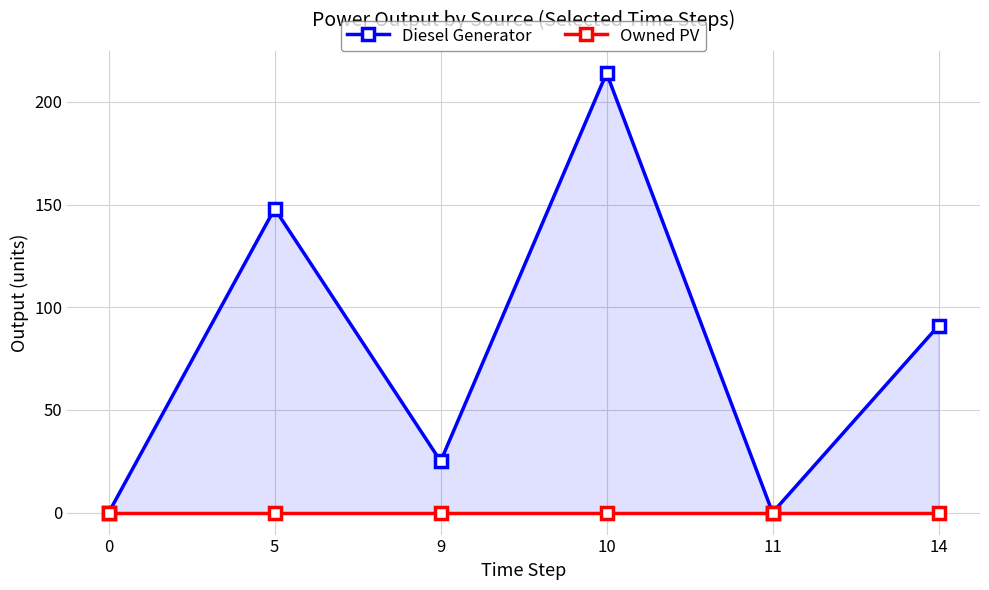

Which label corresponds to the largest value in the chart?

10